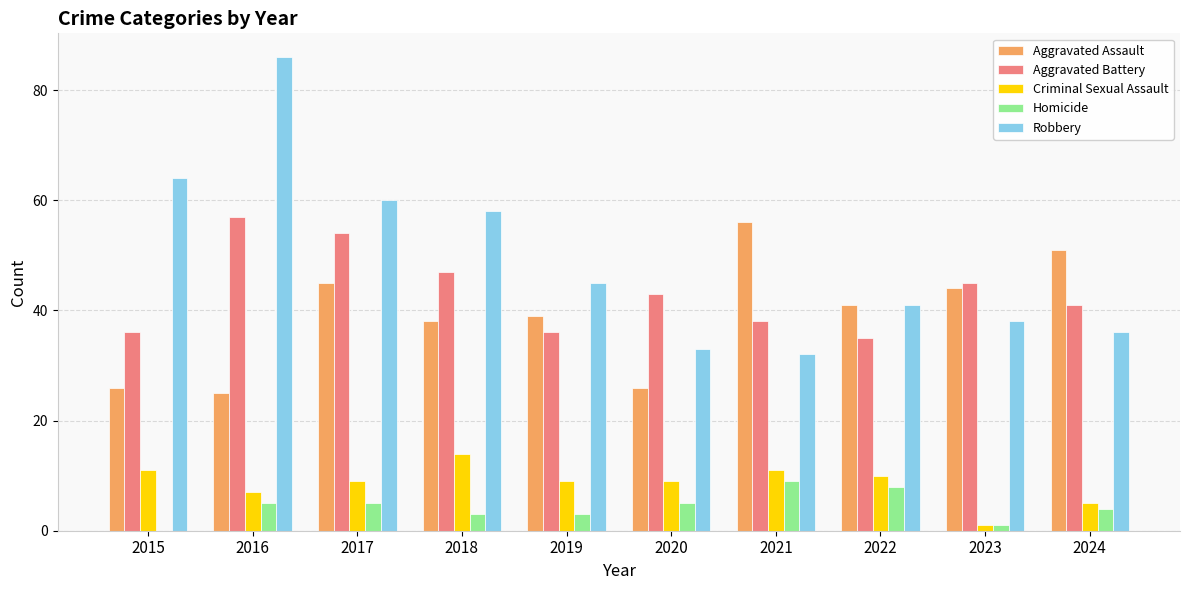

What is the sum of all Aggravated Battery values?

432